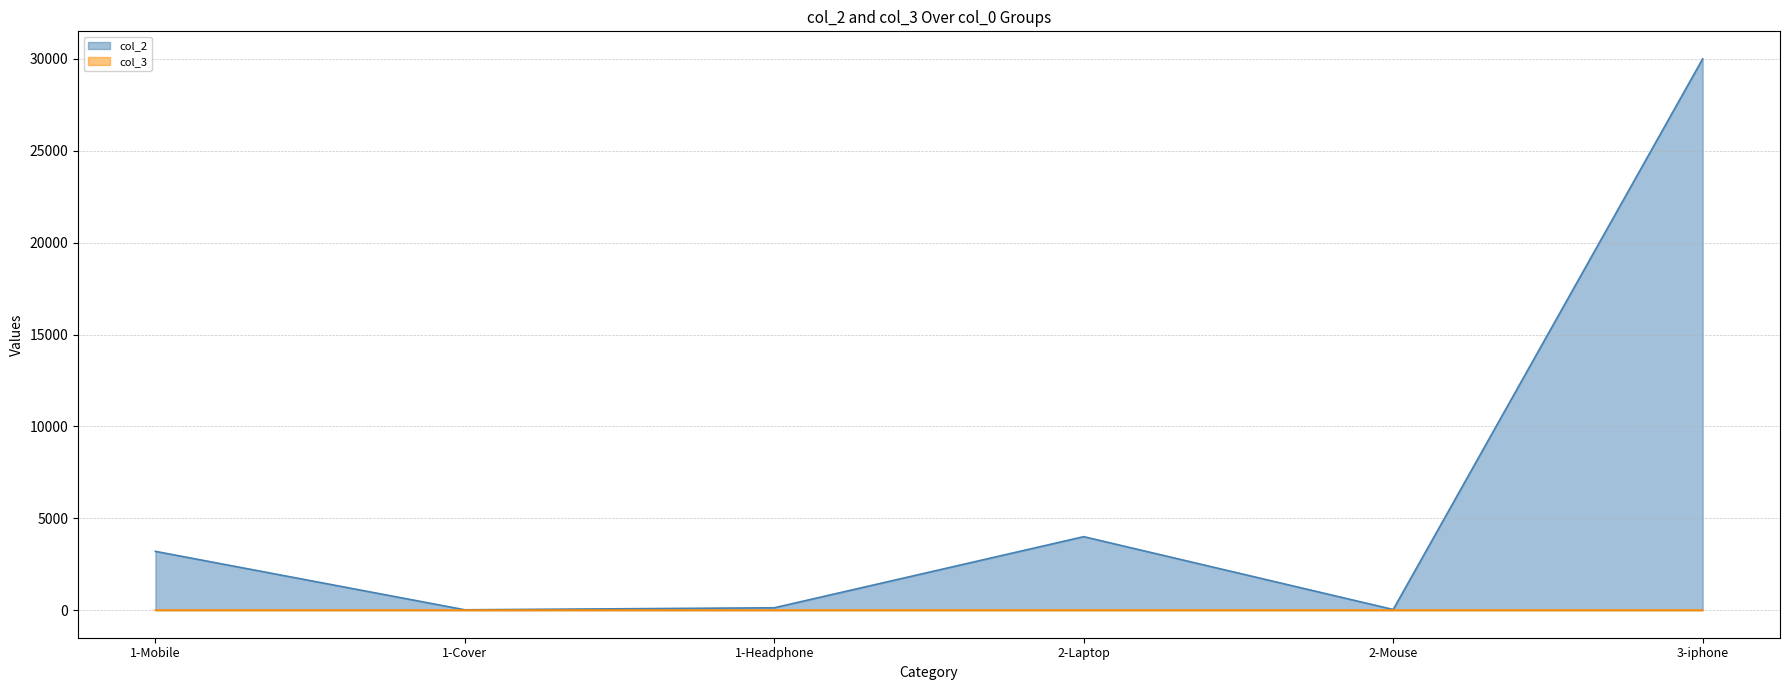

Is the value of col_2 at 2-Laptop greater than the value of col_3 at 2-Laptop?

Yes